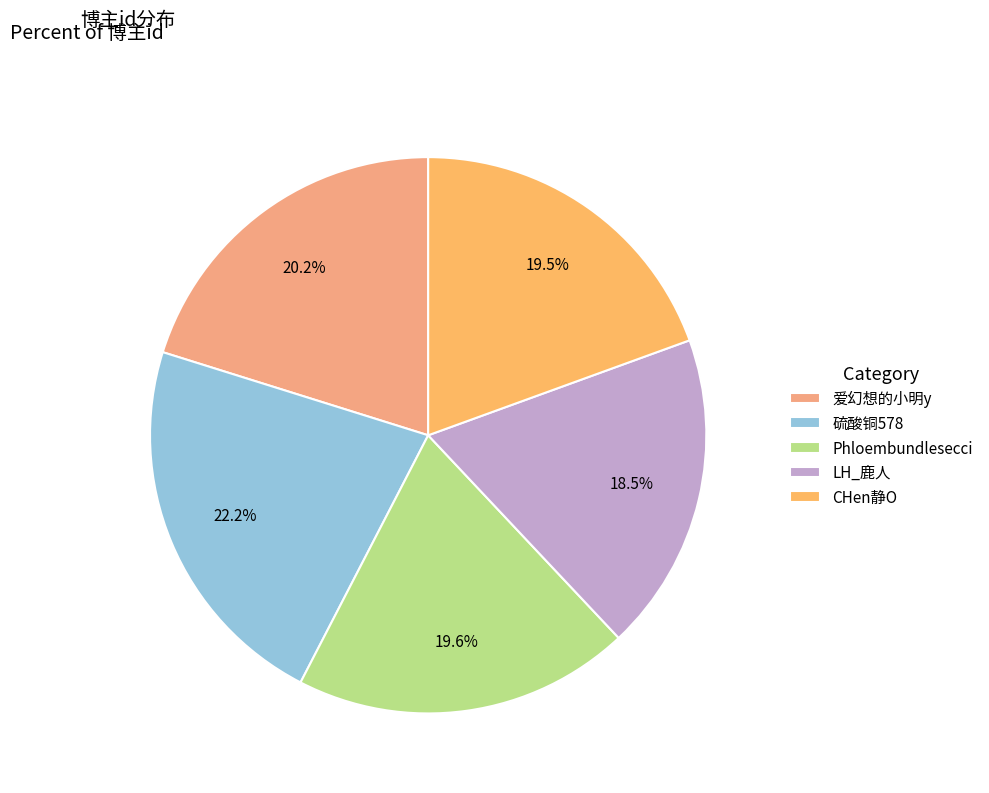

How much of the chart is everything except LH_鹿人?

81.5%